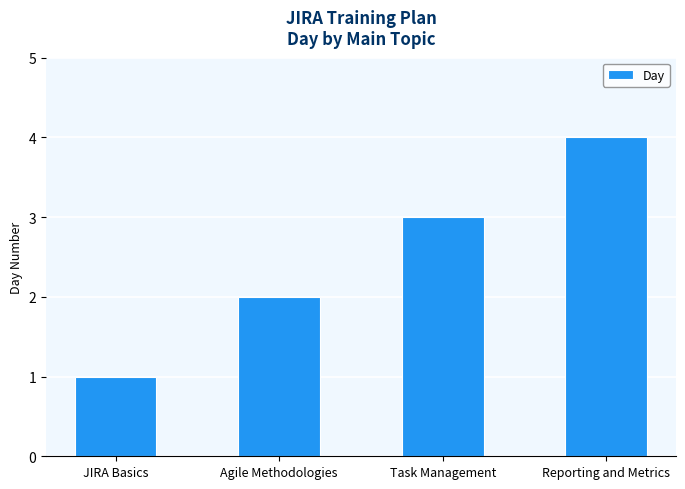

Are the bars grouped side by side (vs. stacked)?

No